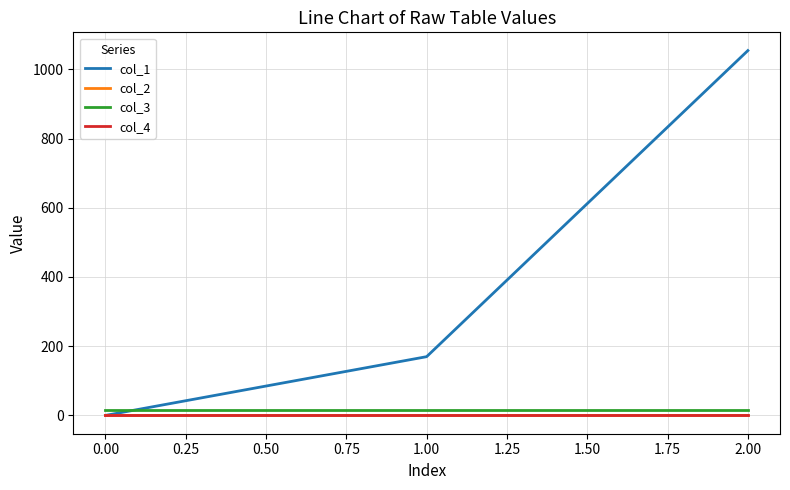

Which series has the largest total across all categories?

col_1